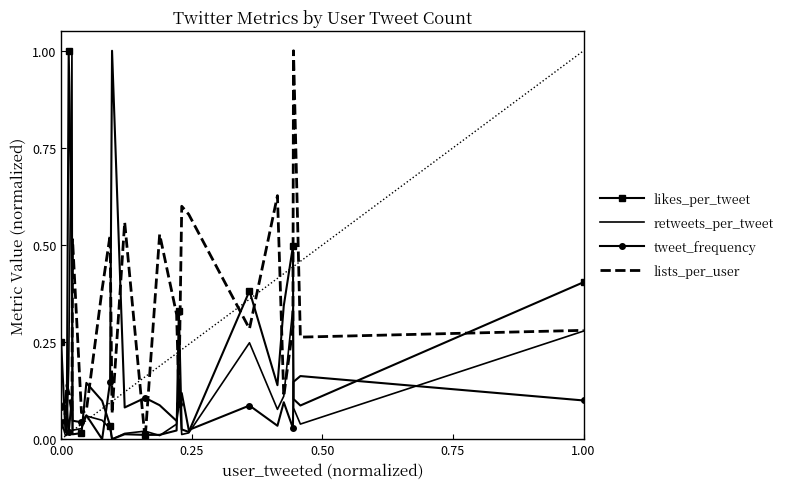

Which series has the largest total across all categories?

lists_per_user